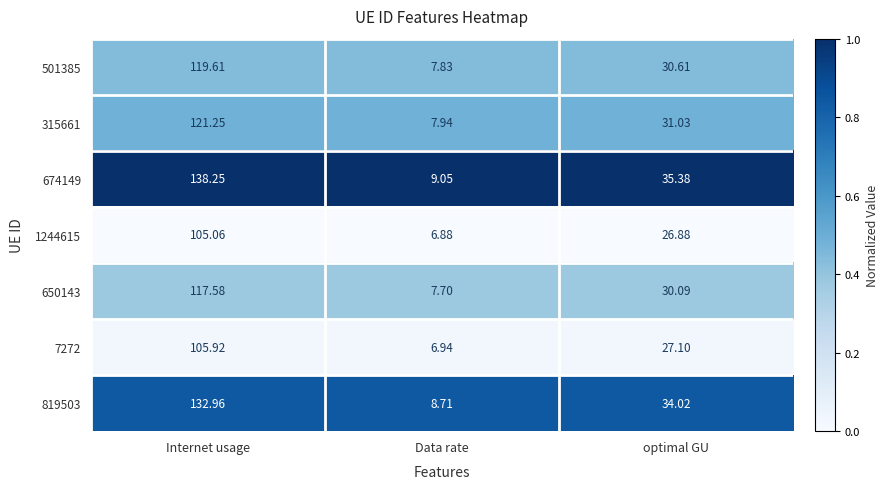

Where does the 650143 series first go above 30?

Internet usage